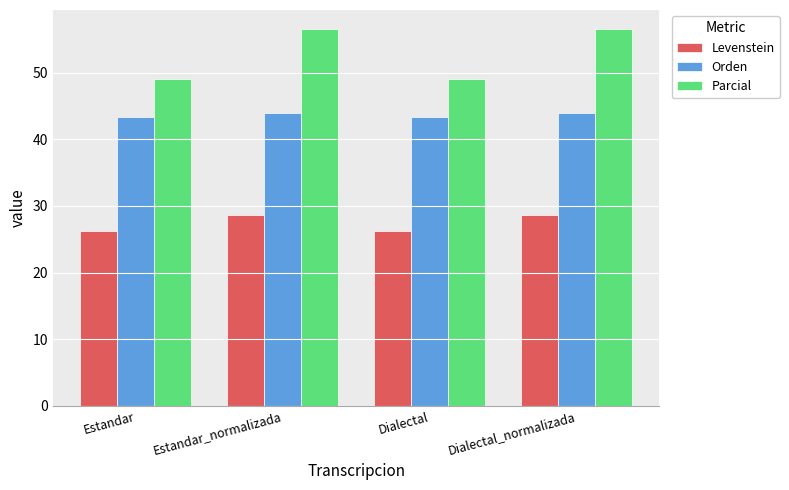

Rank the series at Estandar from lowest to highest value.

Levenstein, Orden, Parcial